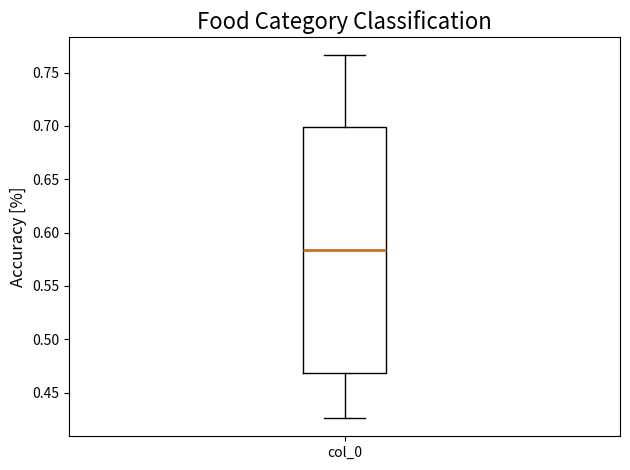

Where does the upper whisker of the box for col_0 end on the y-axis? The values are not printed on the chart, so give them approximately, as read against the axis.

0.765